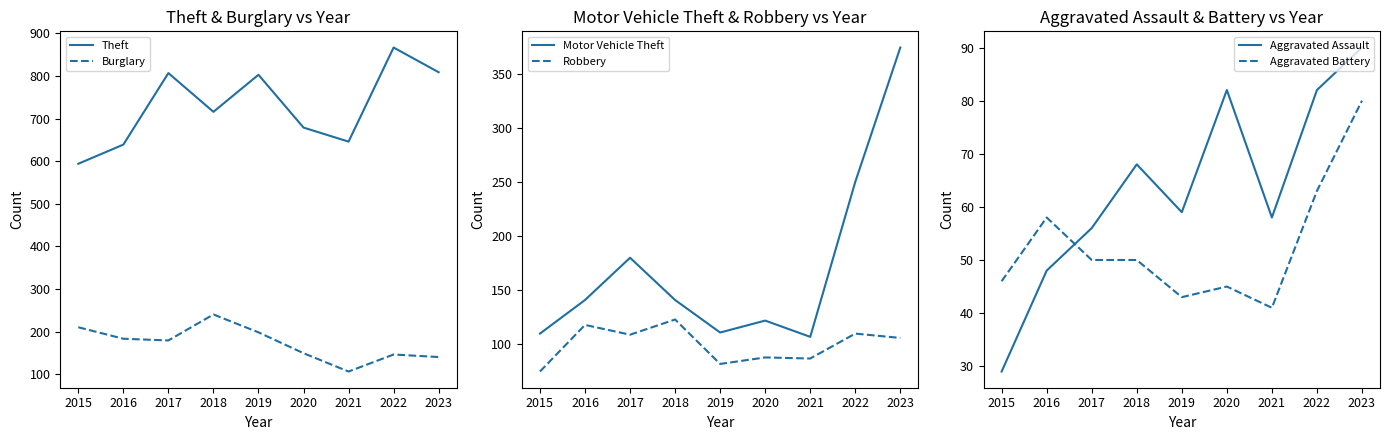

Which has a higher value, 2019 or 2020?

2019